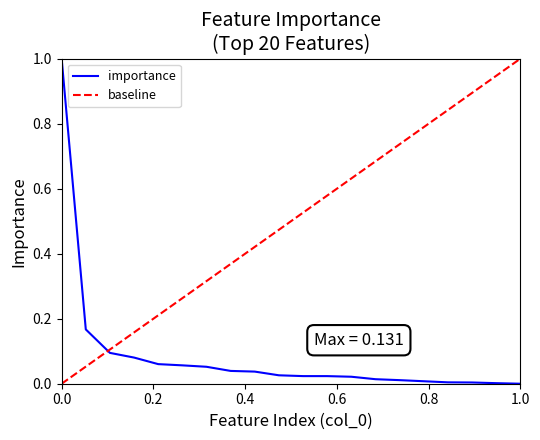

What is the highest value of the importance series?

1.0